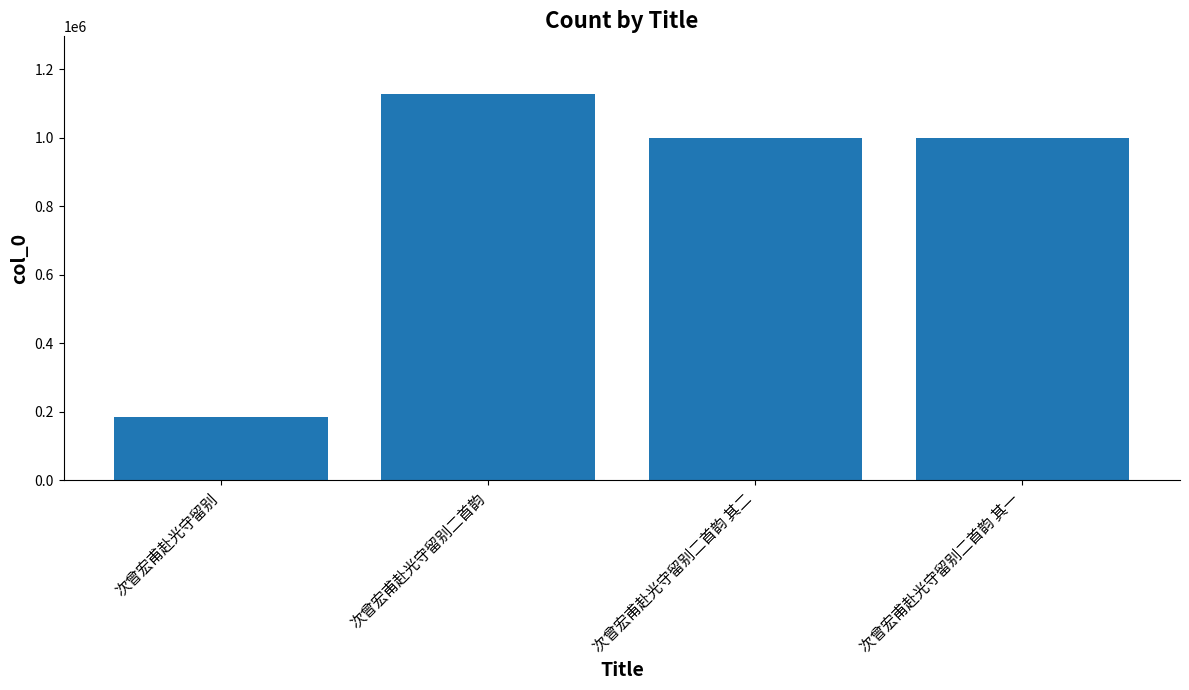

At which label does the data first exceed 1000839?

次曾宏甫赴光守留别二首韵